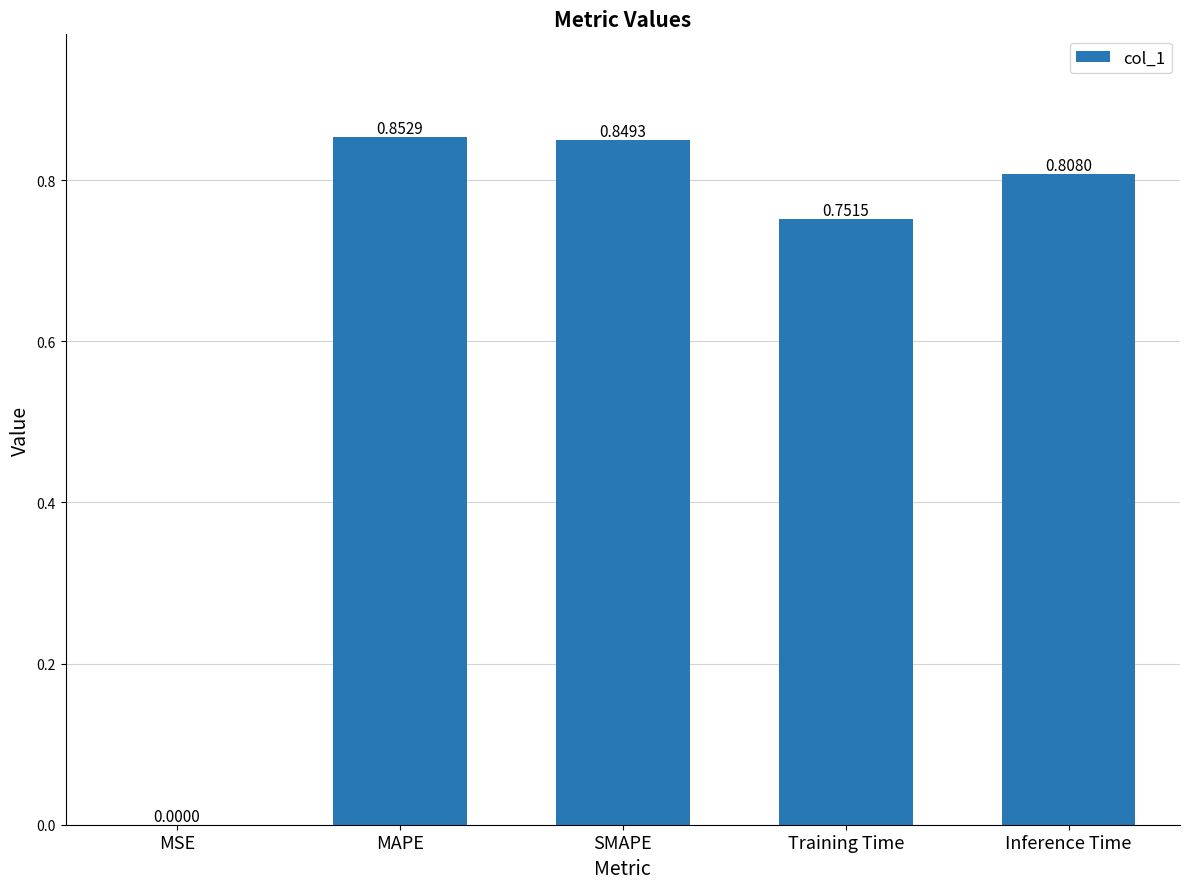

Where is the data nearest to the value 0?

MSE